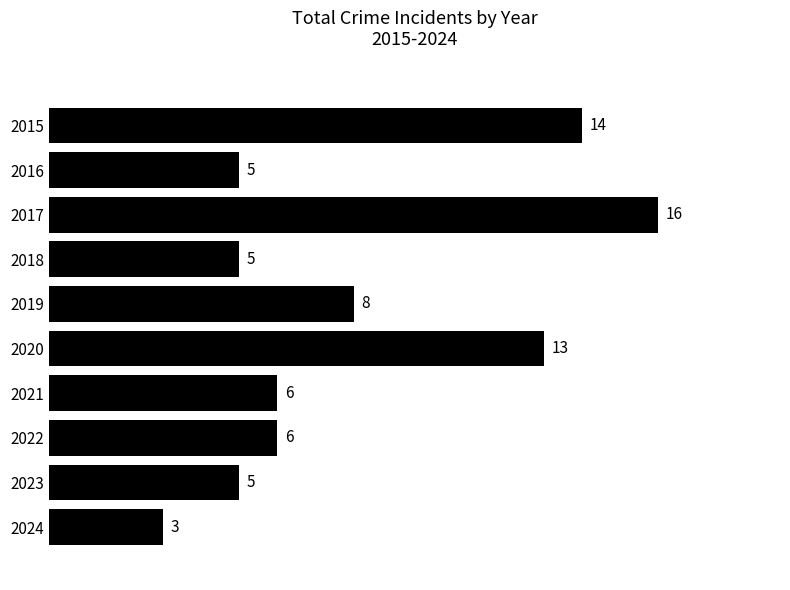

Which has a higher value, 2022 or 2020?

2020